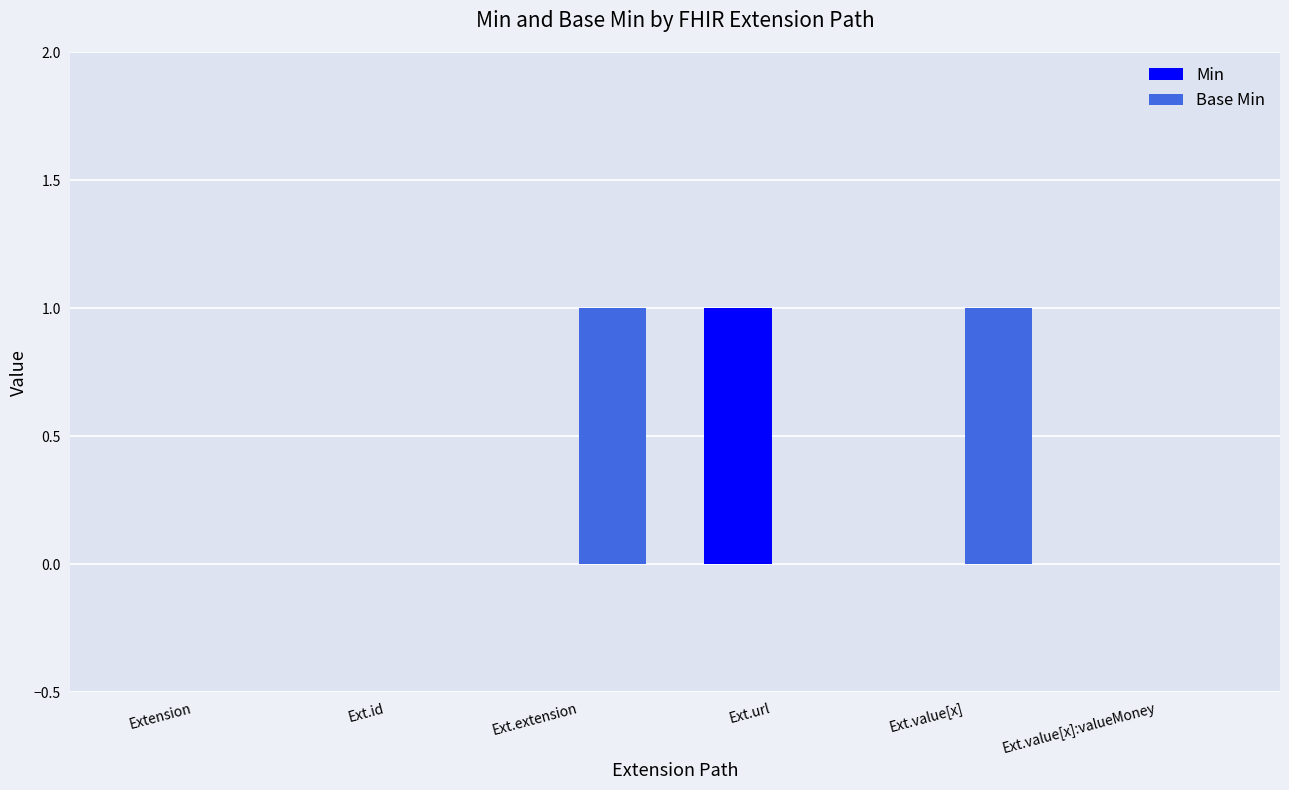

How many groups of bars are there?

6